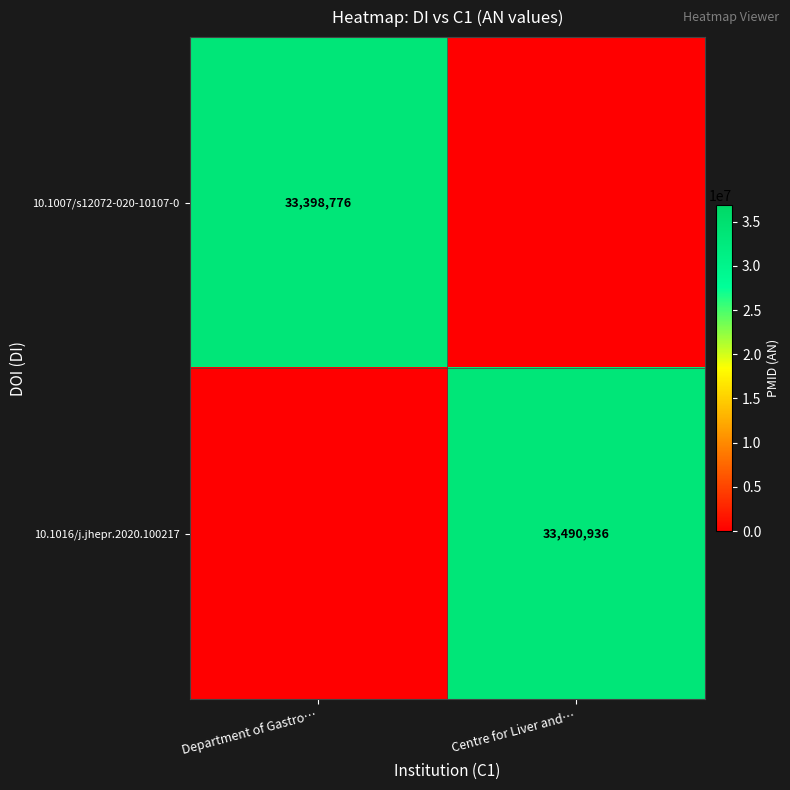

Is it true that 10.1007/s12072-020-10107-0 equals 47449893 at Department of Gastro…?

False